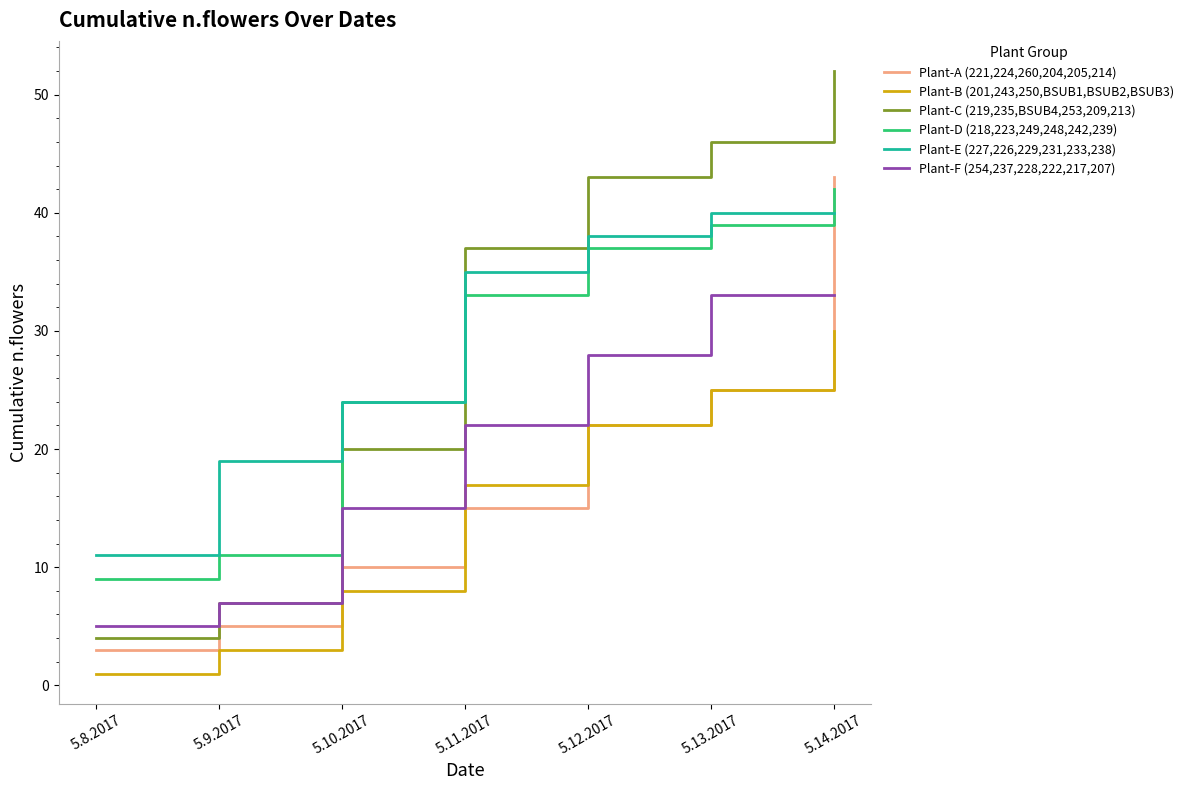

Which label corresponds to the smallest value in the chart?

5.8.2017